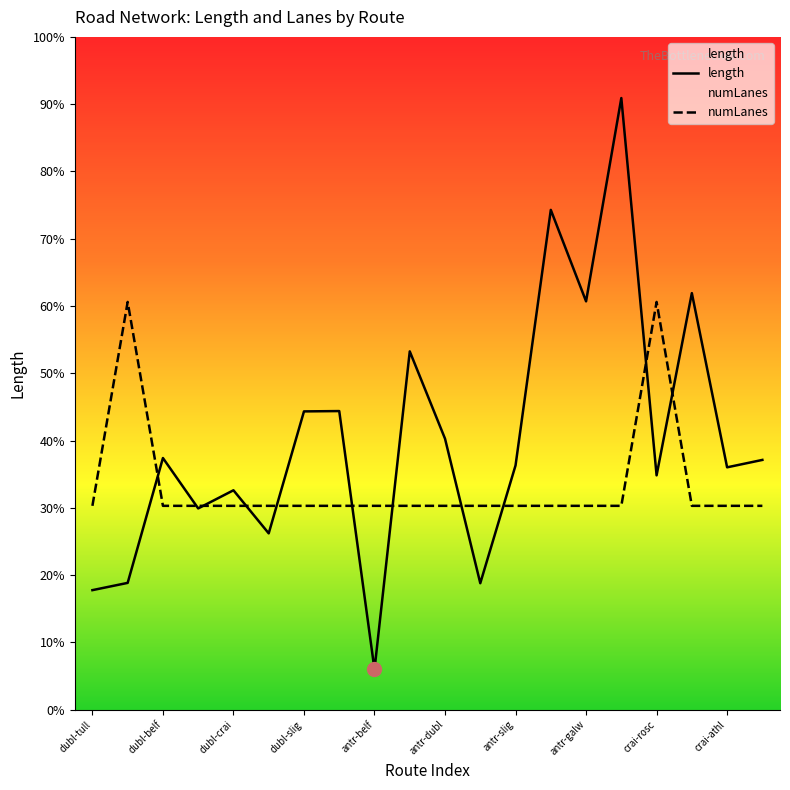

The value of length at dubl-crai is 2044.2. True or false?

False